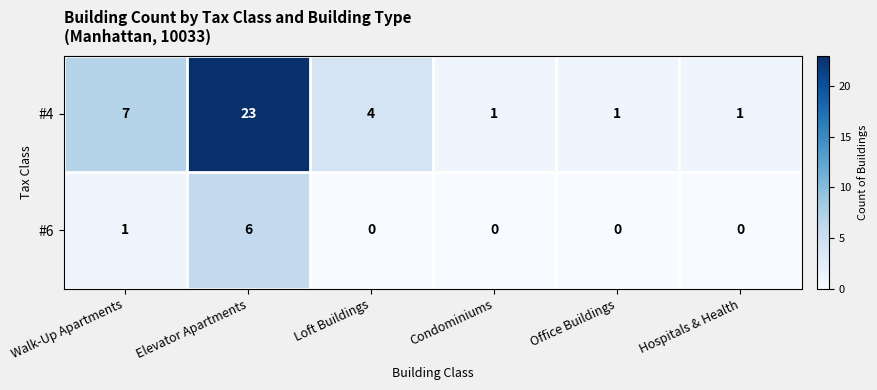

True or false: #4 has a value of 7 at Walk-Up Apartments.

True